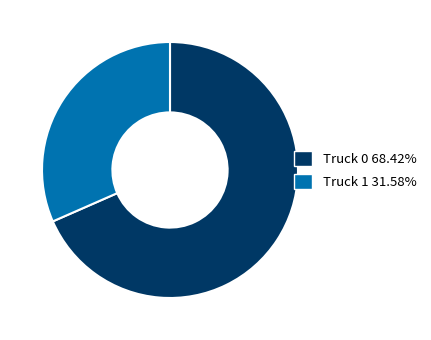

Between Truck 0 and Truck 1, which is larger?

Truck 0